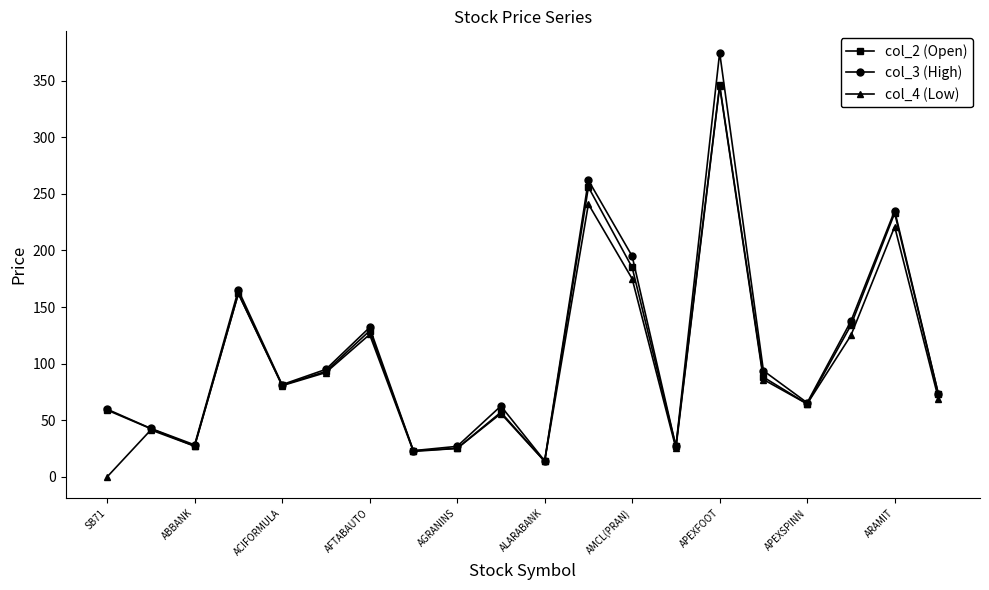

How many lines are shown in the chart?

3